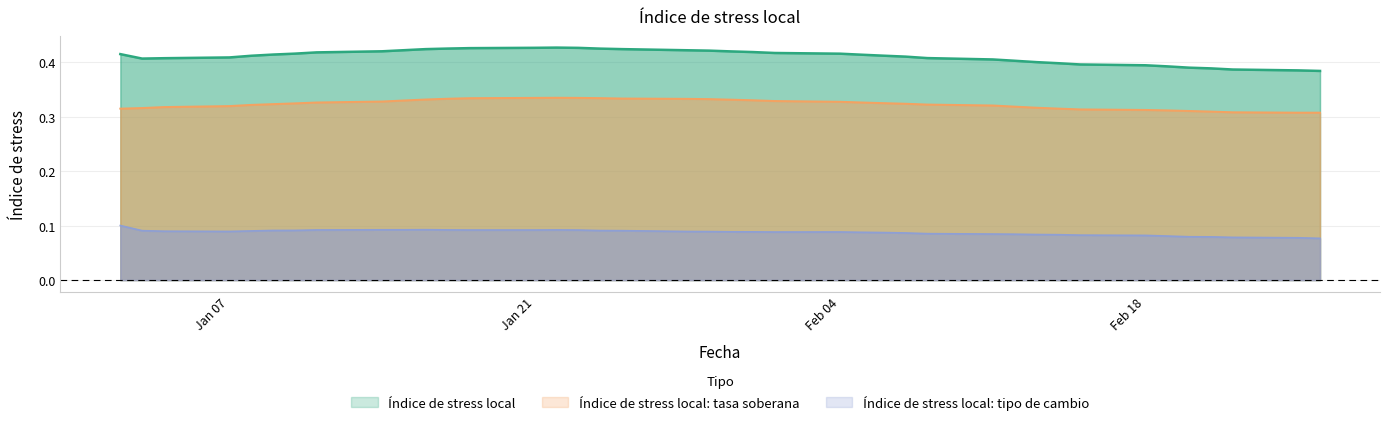

Which label corresponds to the smallest value in the chart?

26-02-2013